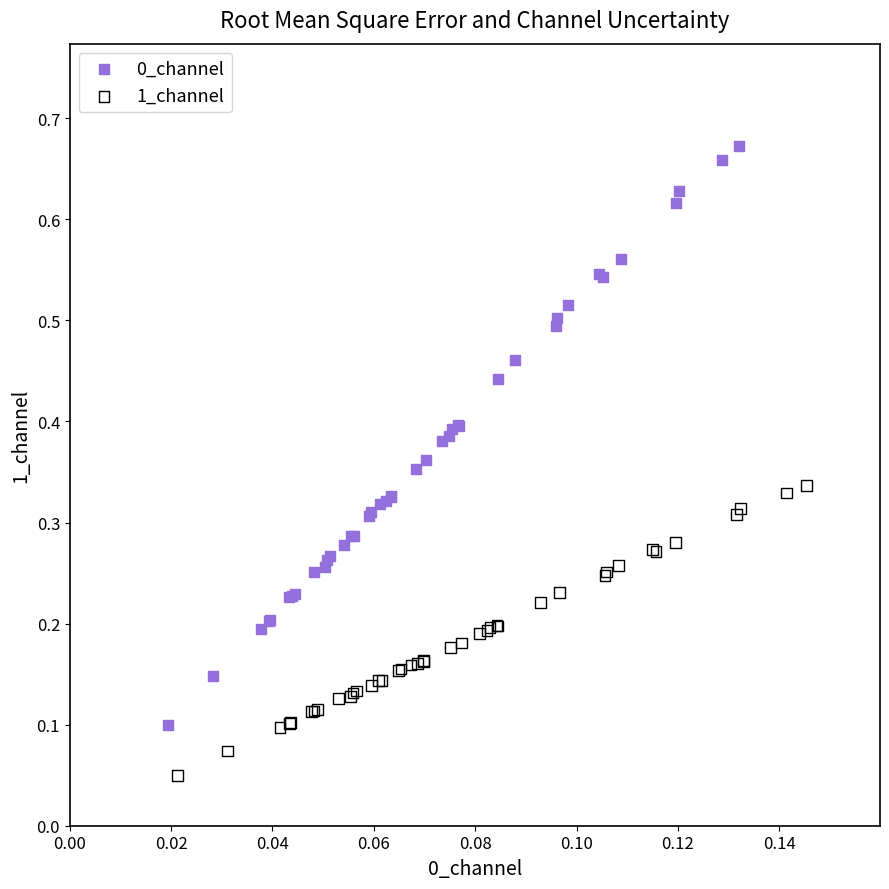

Which series reaches the minimum Y coordinate?

1_channel